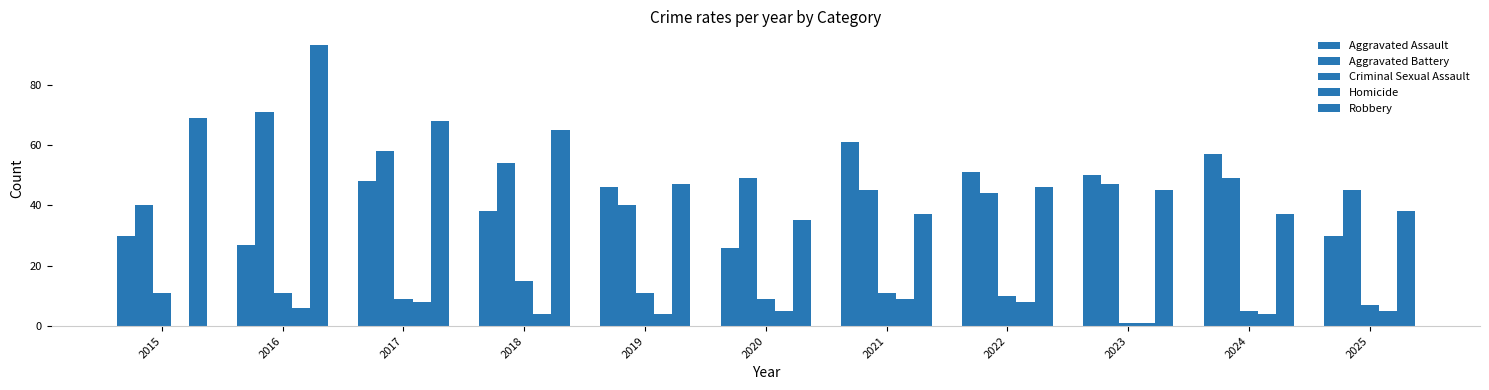

How many data points does each series have?

11